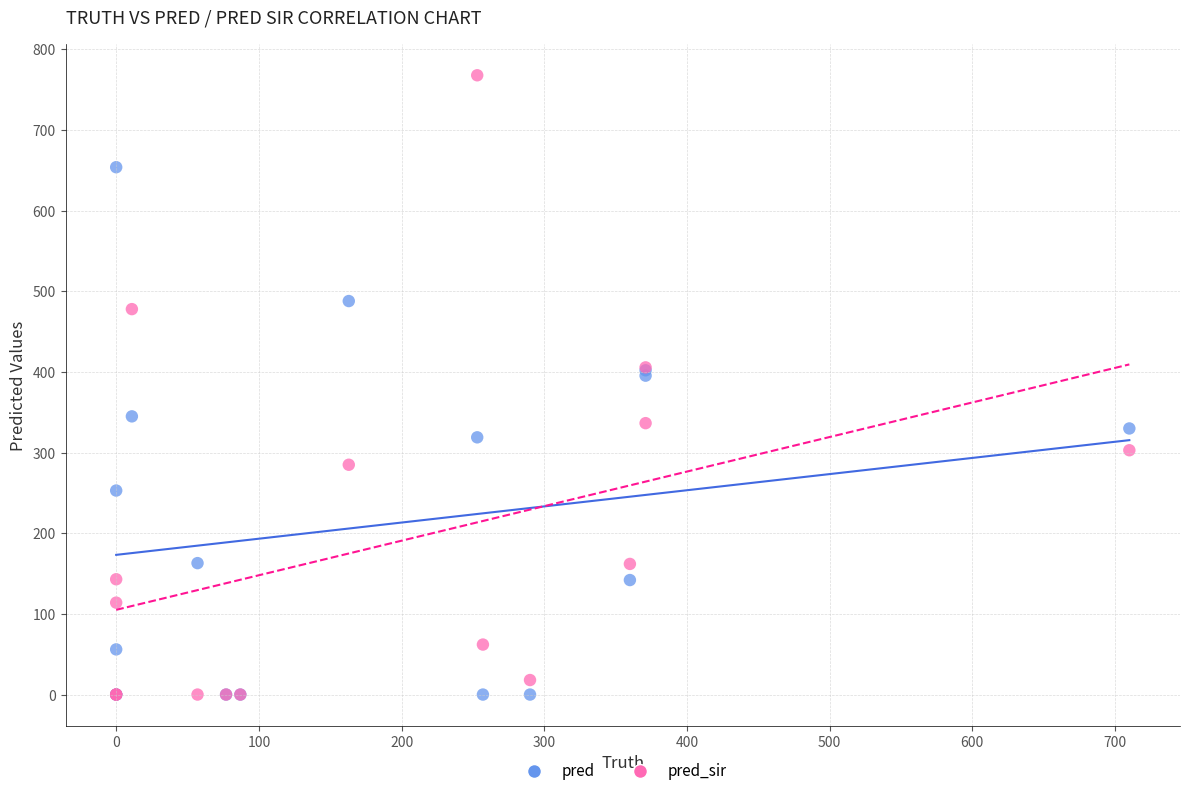

Which series has the widest spread of Y values?

pred_sir